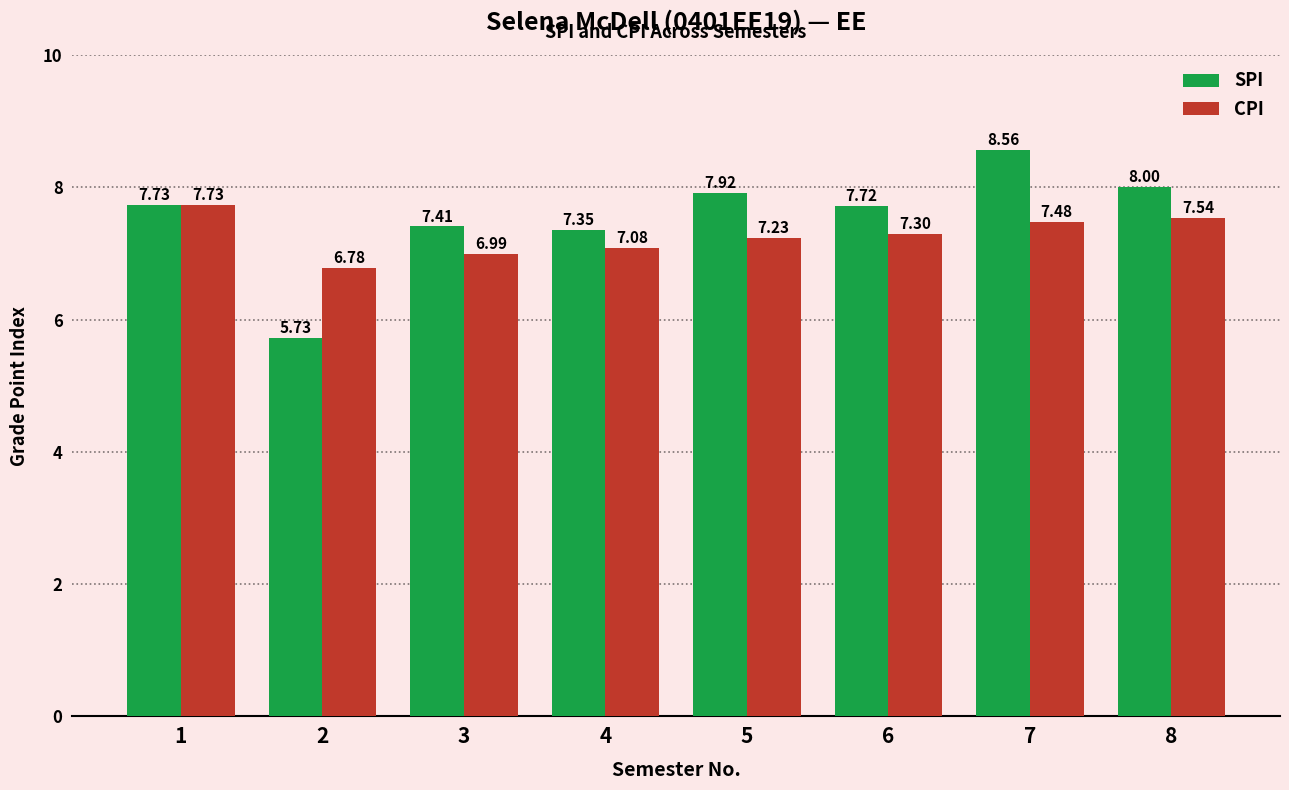

How many bars are there in total?

16